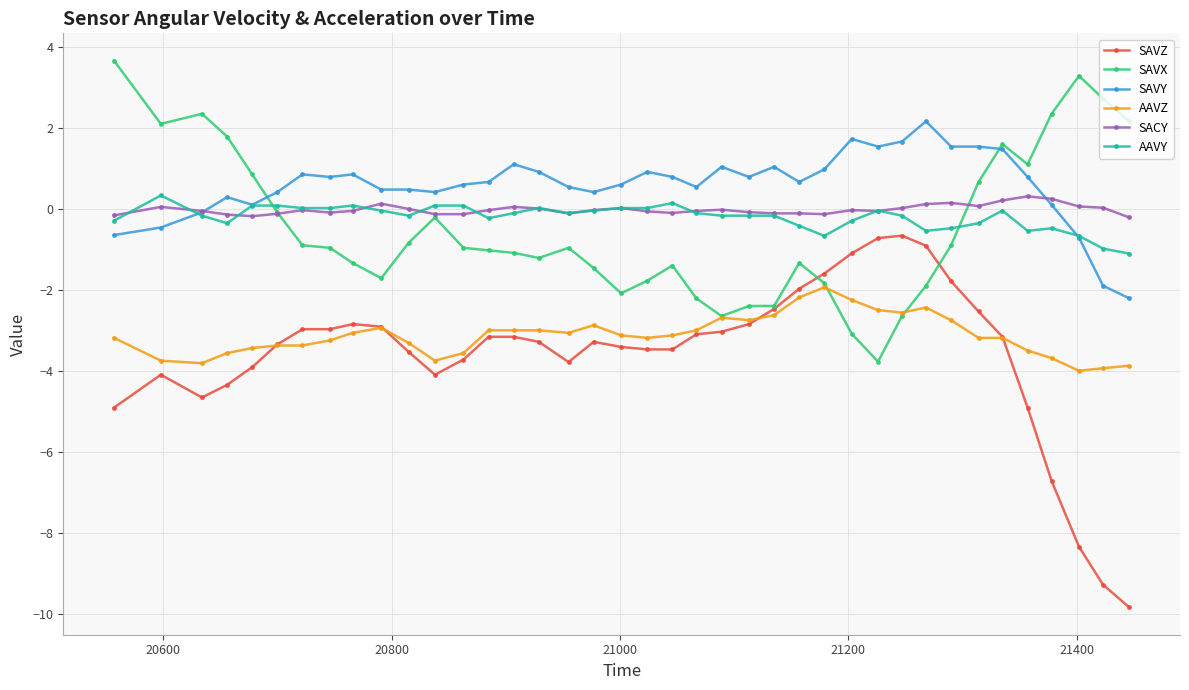

What is the difference between the maximum and minimum values in the AAVY series?

1.4